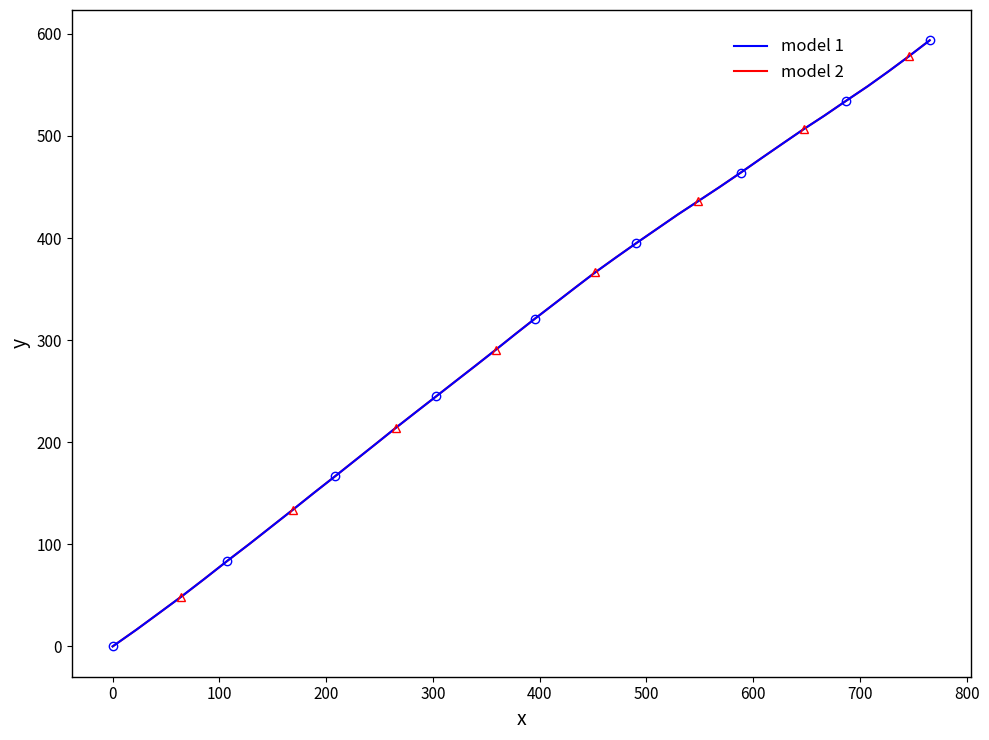

What is the difference between the second highest and minimum values in the model 1 series?

577.9